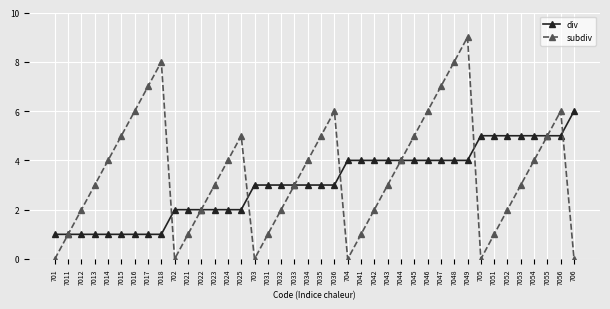

What is the spread (max minus min) of values at 7015?

4